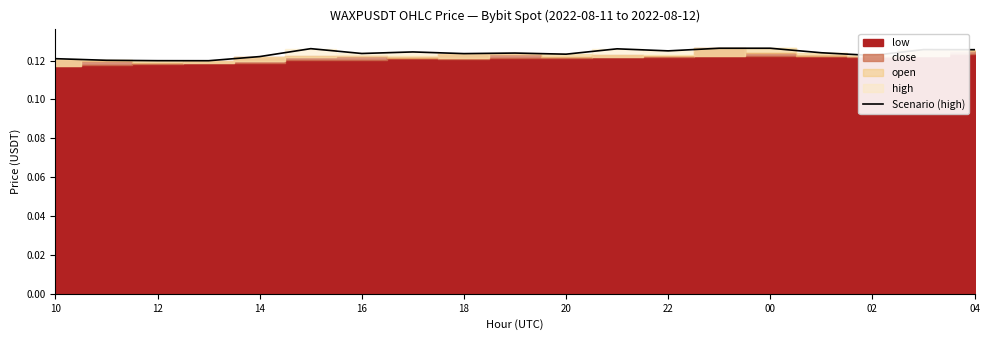

What is the smallest value displayed?

0.1